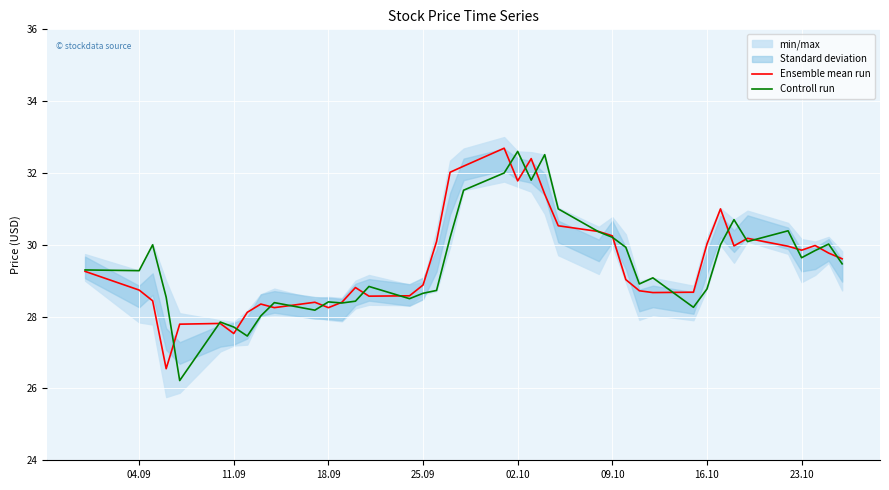

How many times do Ensemble mean run and Controll run cross each other?

21